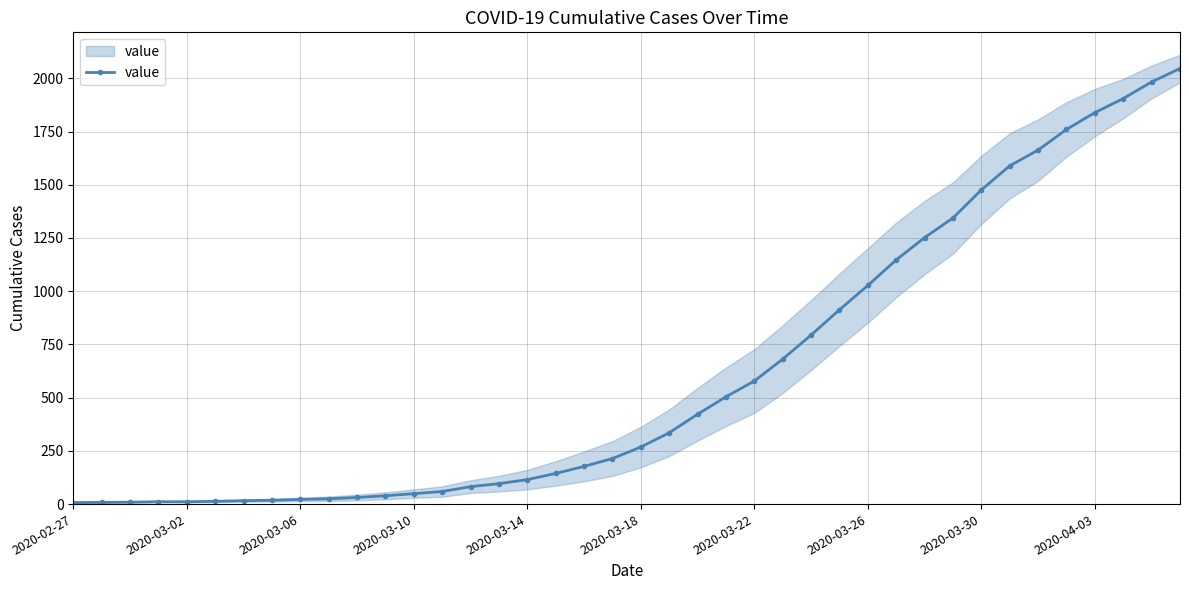

Which has a higher value, 29 or 16?

29